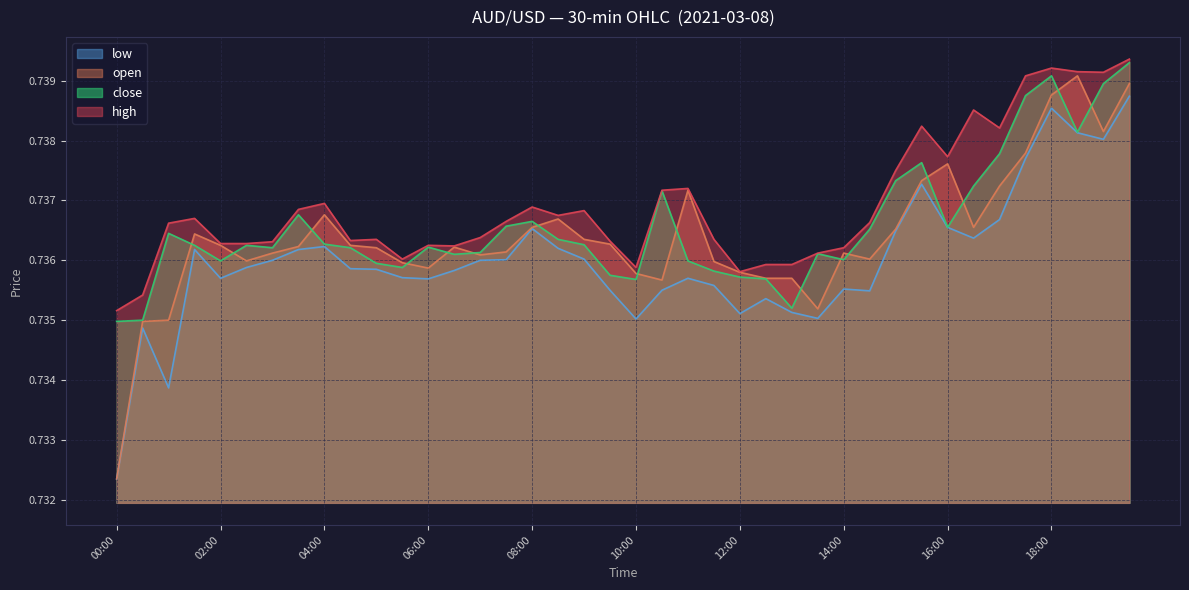

True or false: open and low cross at least once.

False